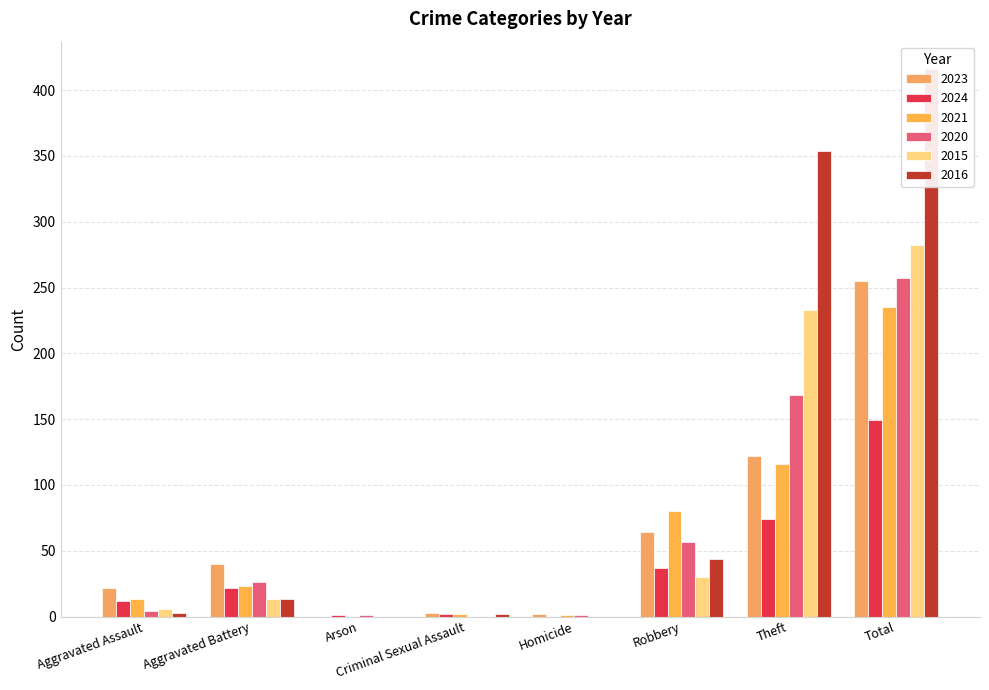

What is the difference between the second highest and minimum values in the 2016 series?

354